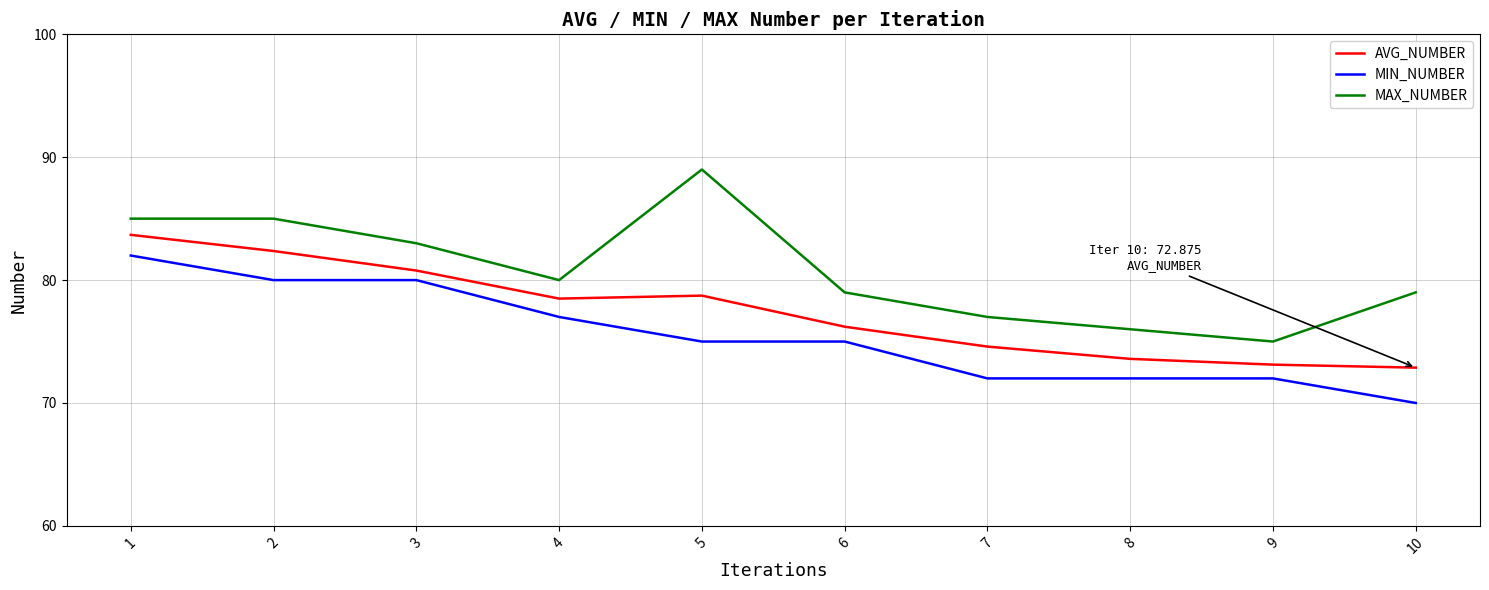

Read the AVG_NUMBER value at 8.

73.6